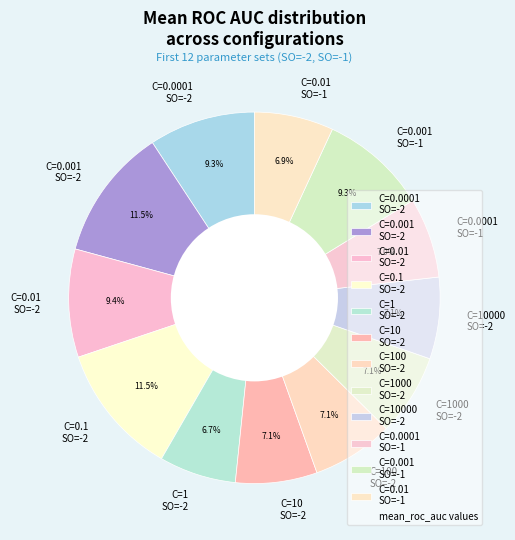

Does C=0.0001 SO=-1 account for over 50% of the chart?

No